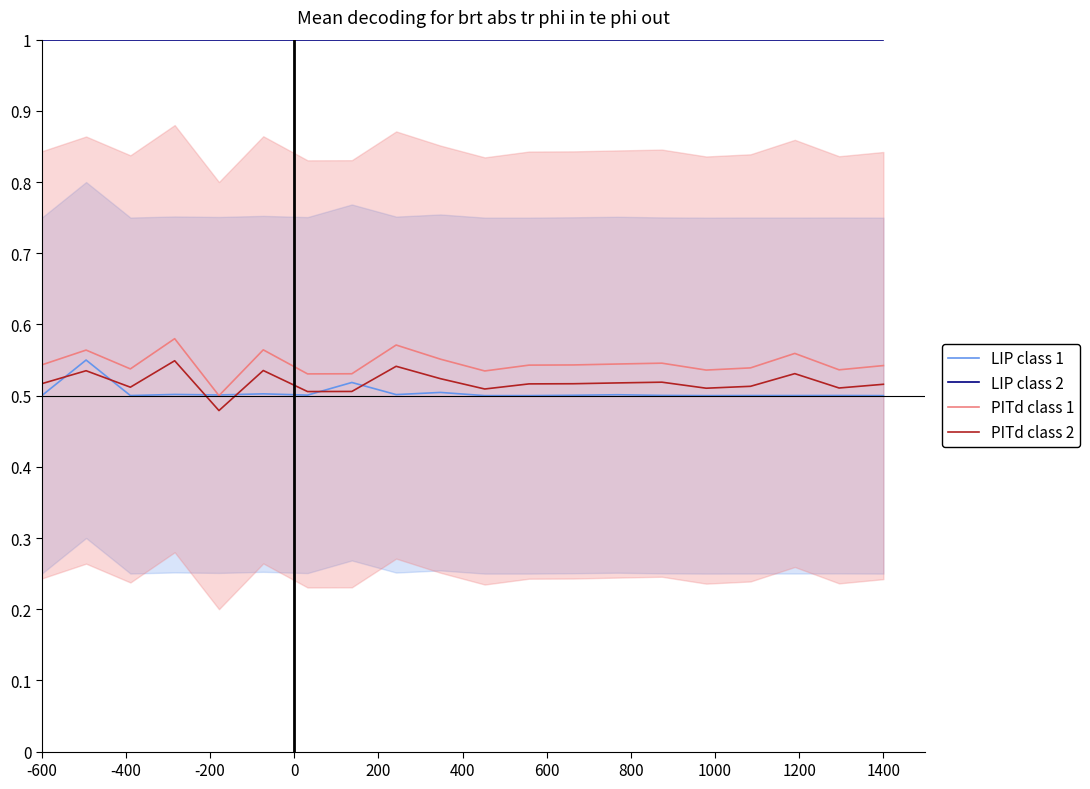

Reading left to right, transcribe all the data shown in this chart.

LIP class 1: 0.5	0.6	0.5	0.5	0.5	0.5	0.5	0.5	0.5	0.5	0.5	0.5	0.5	0.5	0.5	0.5	0.5	0.5	0.5	0.5
LIP class 2: 1.0	1.0	1.0	1.0	1.0	1.0	1.0	1.0	1.0	1.0	1.0	1.0	1.0	1.0	1.0	1.0	1.0	1.0	1.0	1.0
PITd class 1: 0.5	0.6	0.5	0.6	0.5	0.6	0.5	0.5	0.6	0.6	0.5	0.5	0.5	0.5	0.5	0.5	0.5	0.6	0.5	0.5
PITd class 2: 0.5	0.5	0.5	0.5	0.5	0.5	0.5	0.5	0.5	0.5	0.5	0.5	0.5	0.5	0.5	0.5	0.5	0.5	0.5	0.5